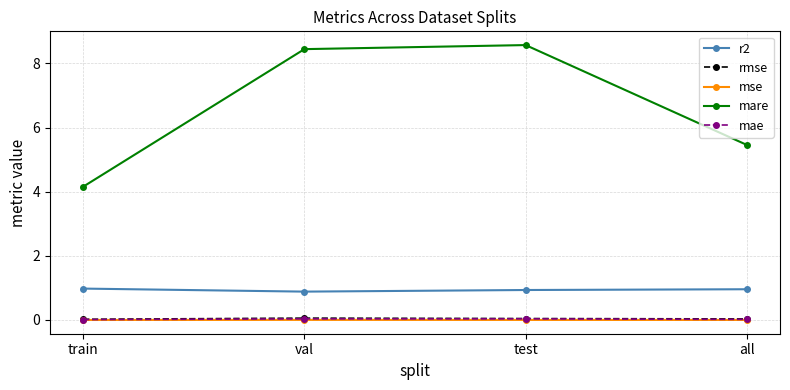

Read the mare value at all.

5.5